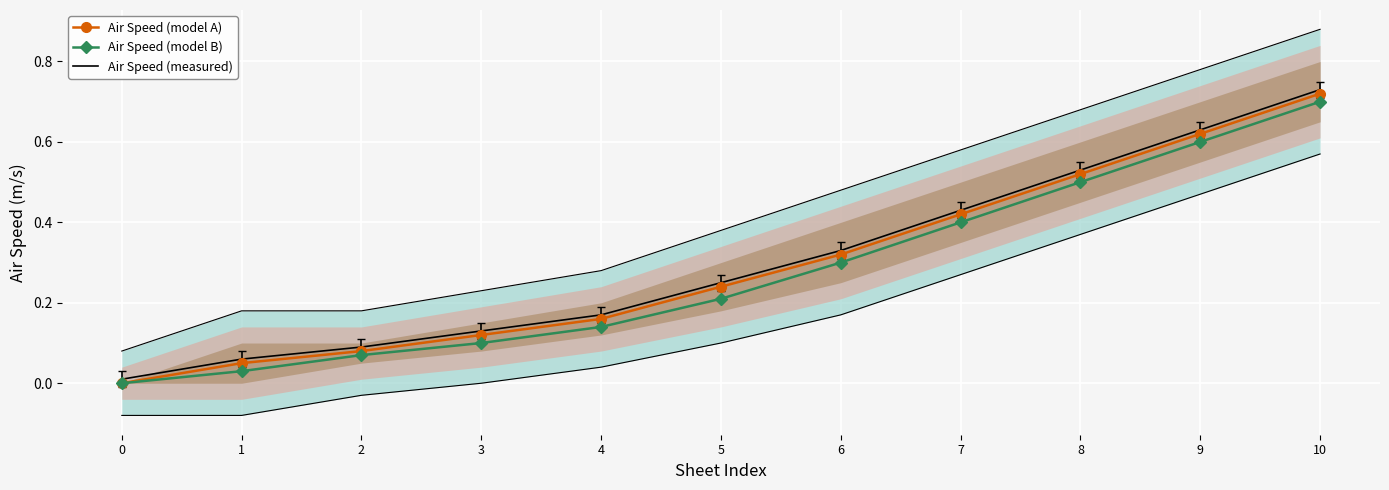

Between 7 and 6, which is larger?

7